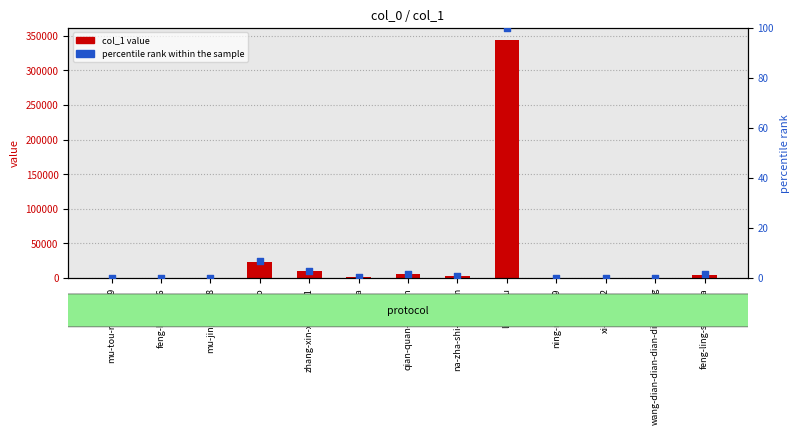

At how many categories does at least one series exceed 209579?

1